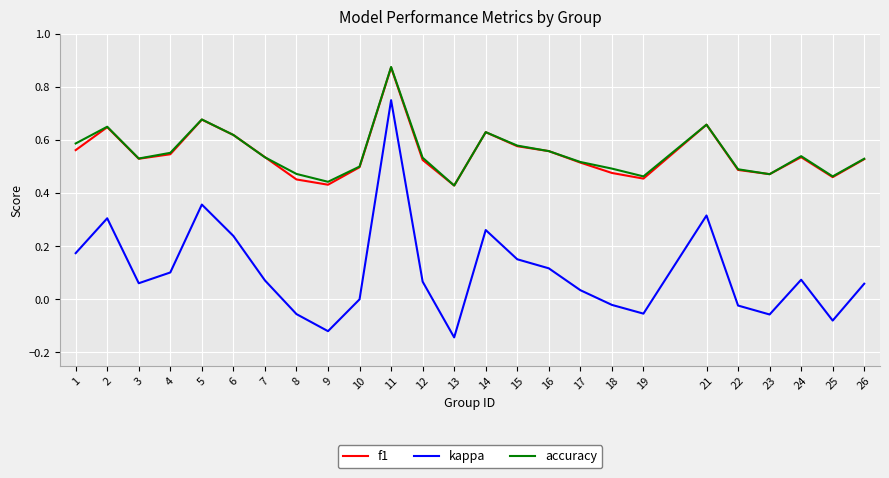

At how many categories does at least one series exceed 0?

25